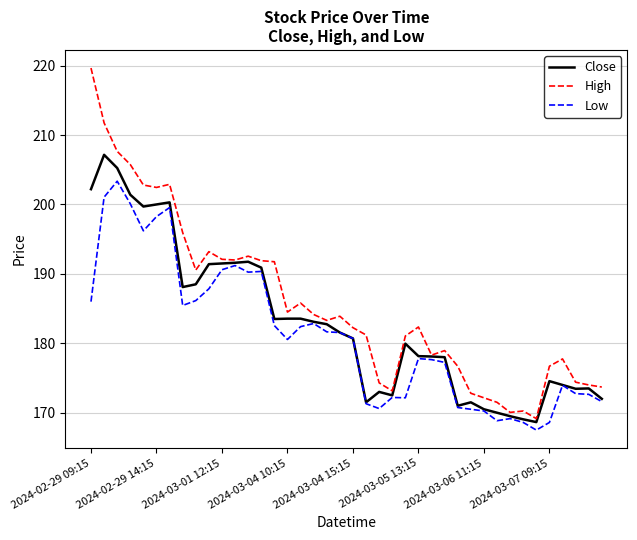

List the series in order of their overall mean, highest first.

High, Close, Low